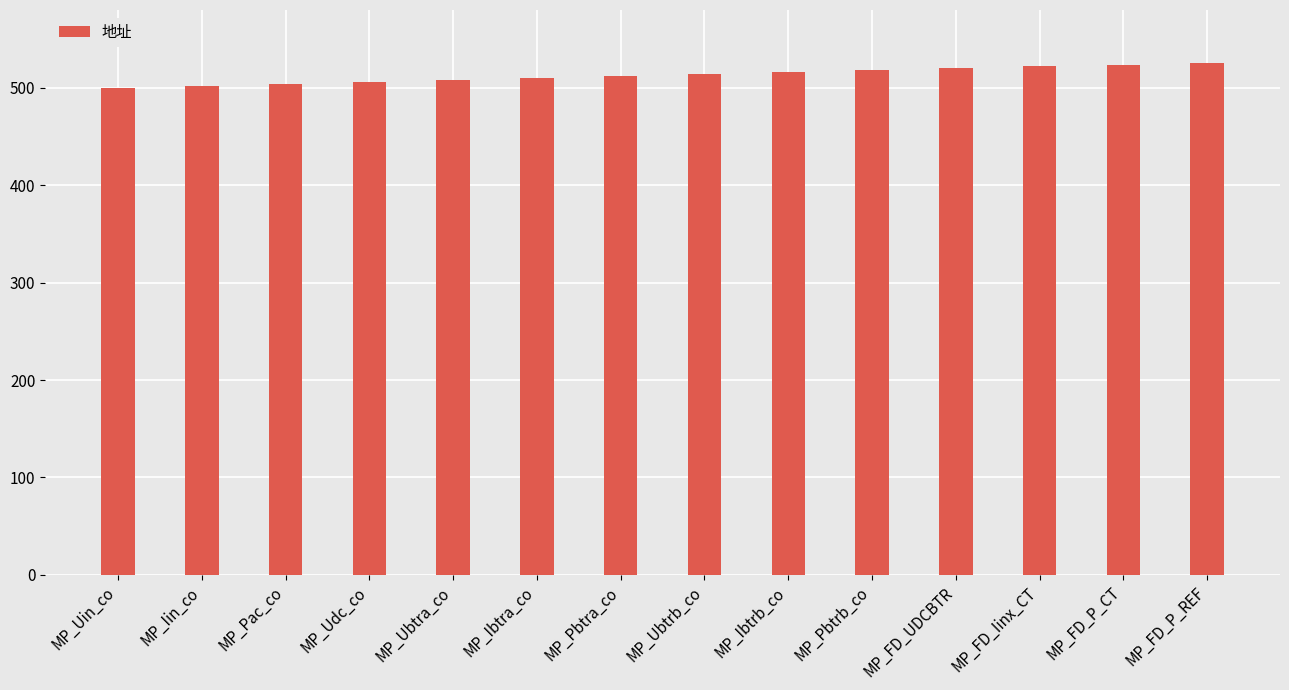

What is the maximum value shown in the chart?

526